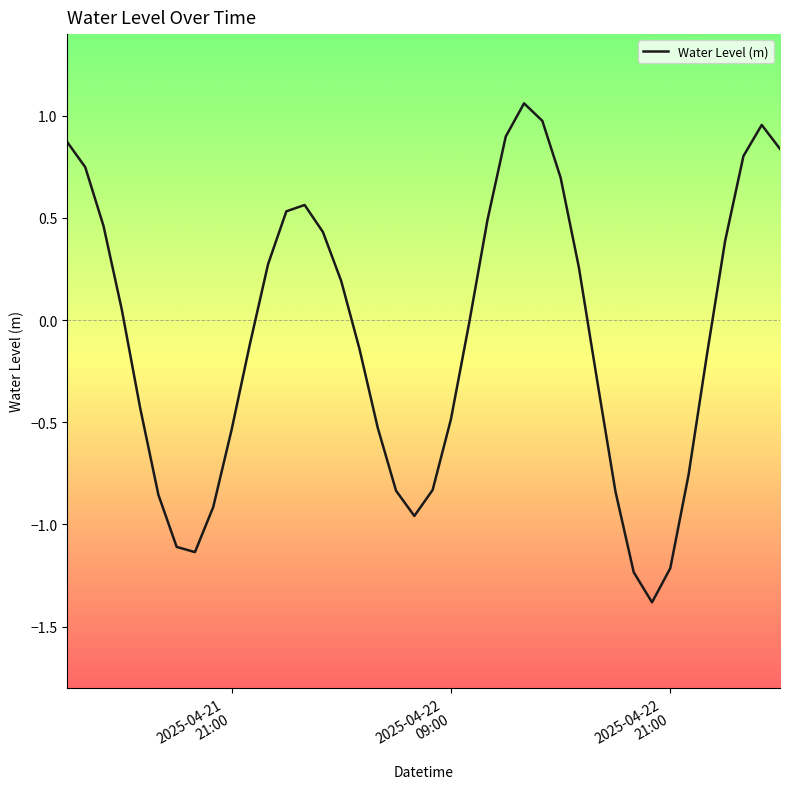

What is the minimum value shown in the chart?

-1.4